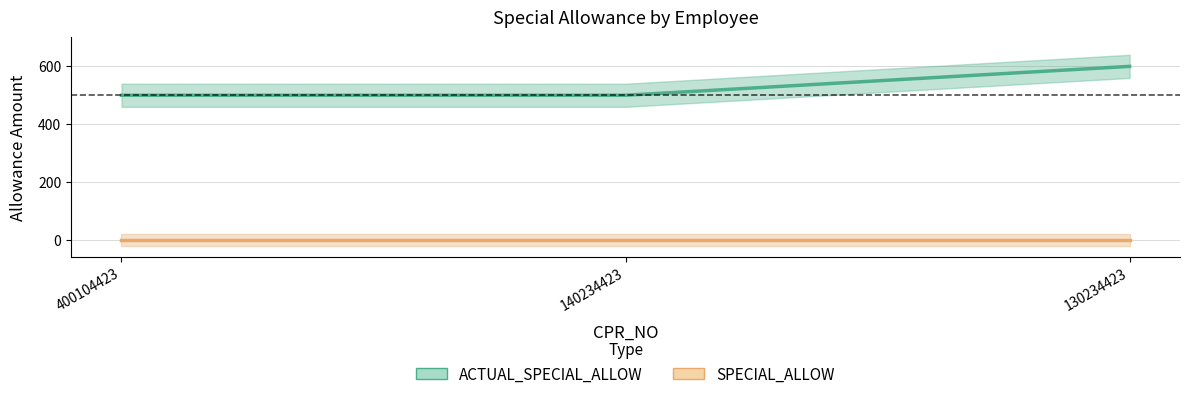

List the labels in order of SPECIAL_ALLOW value, smallest first.

400104423, 140234423, 130234423